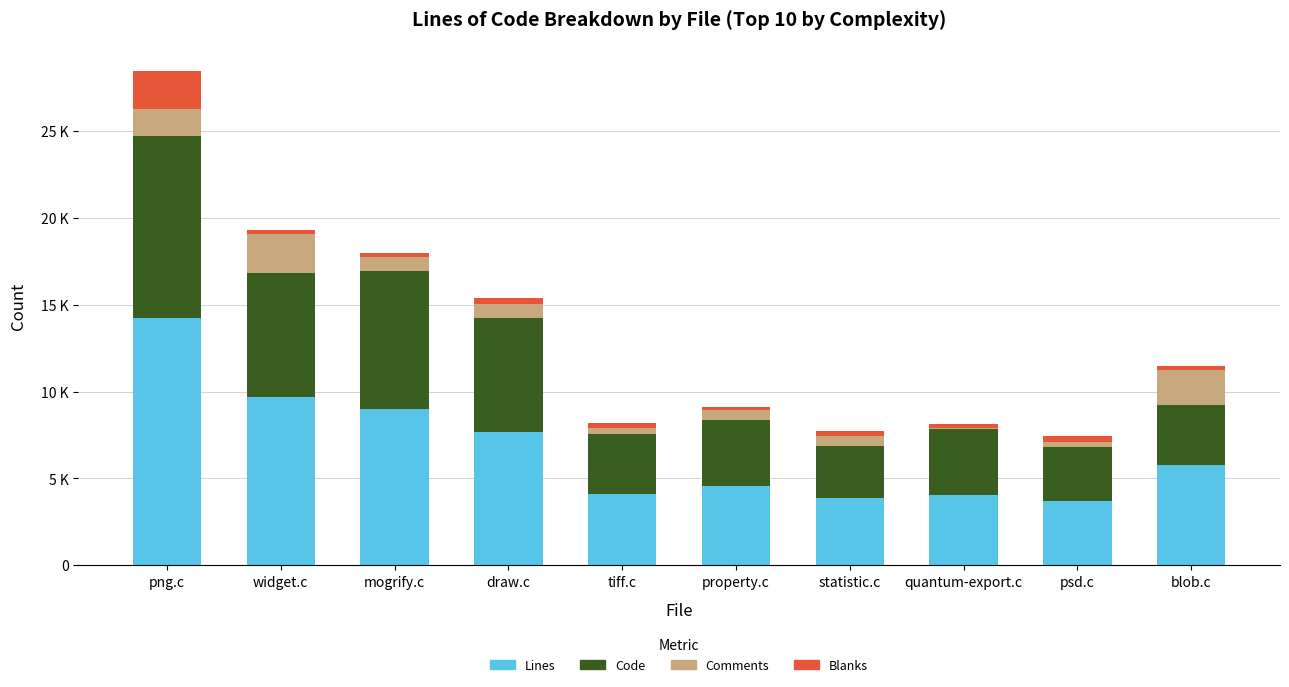

Which series has the largest range (max minus min)?

Lines